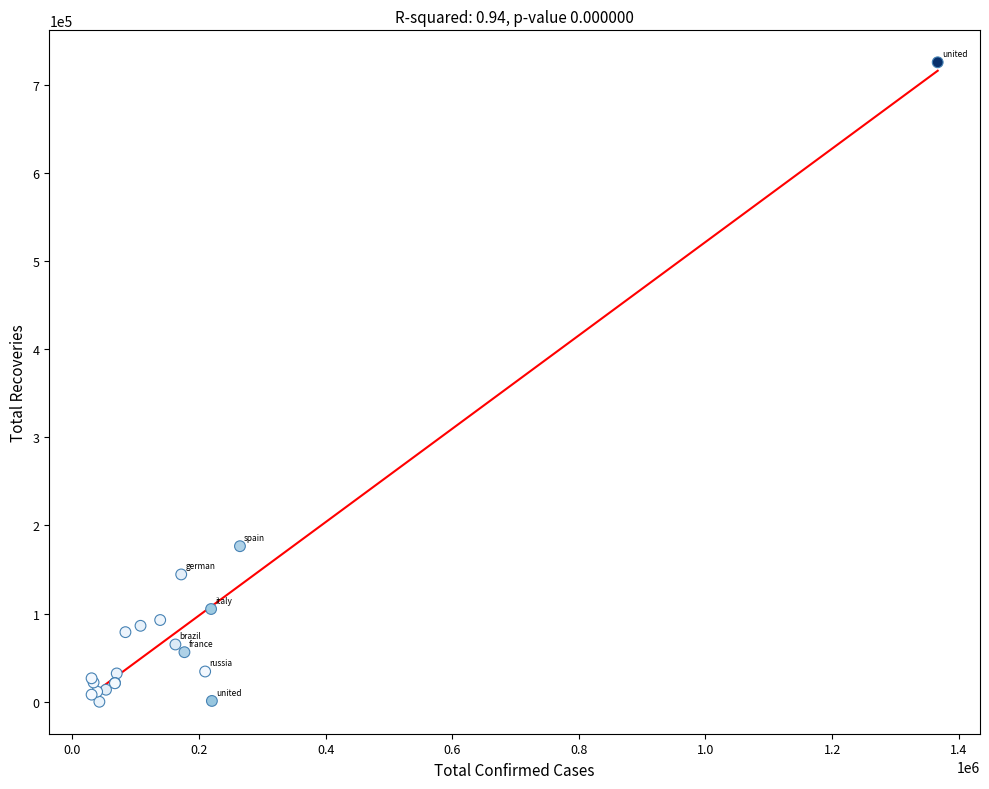

What Y value in the scatter plot is closest to 362627?

176439